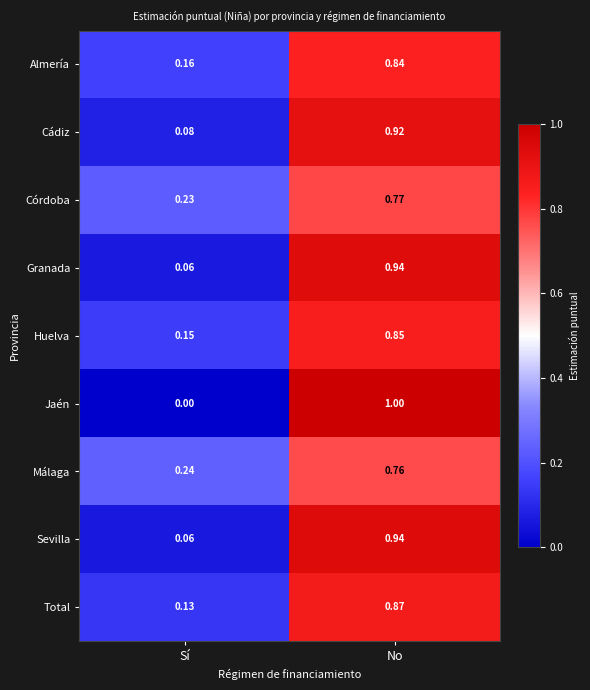

Which category has the highest value in the Granada series?

No